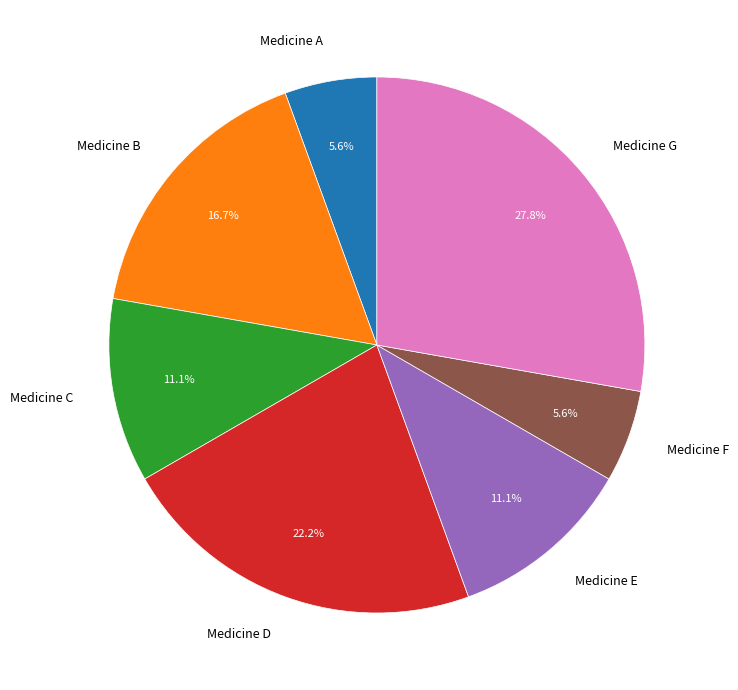

To the nearest percent, what is the difference between the Medicine F and Medicine B slice percentages?

11%